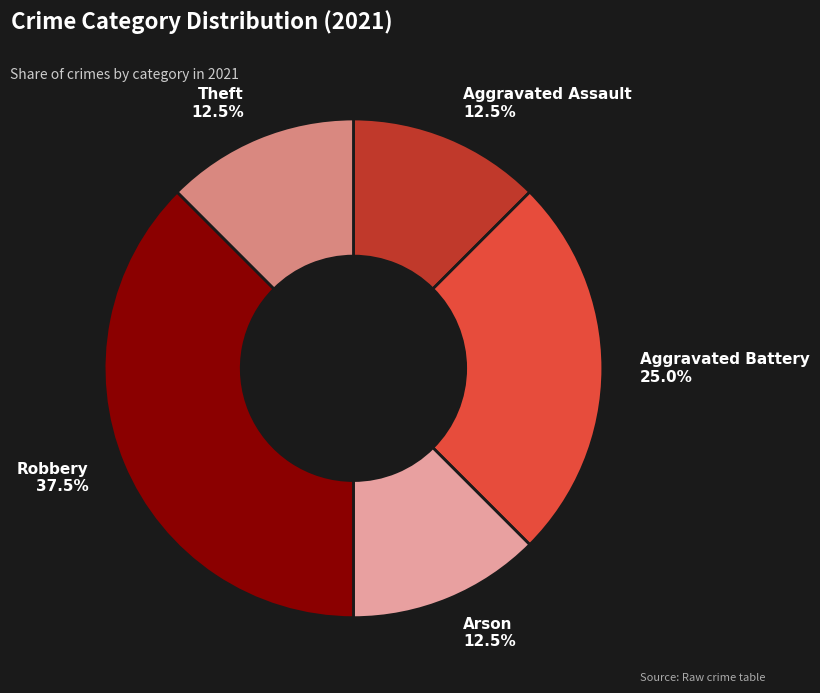

Approximately how many times larger is the value at Aggravated Assault compared to Robbery?

0.3